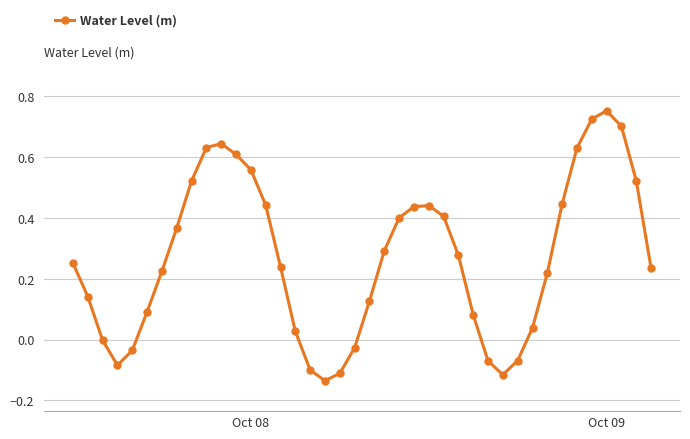

True or false: there are more than 2 points higher than both neighbors.

True